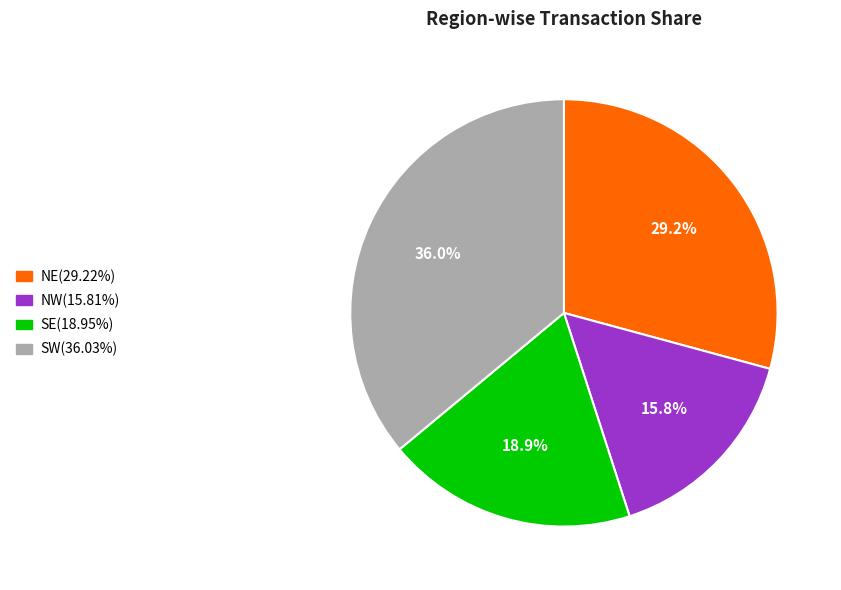

Approximately how many times larger is the value at SW compared to SE?

1.9